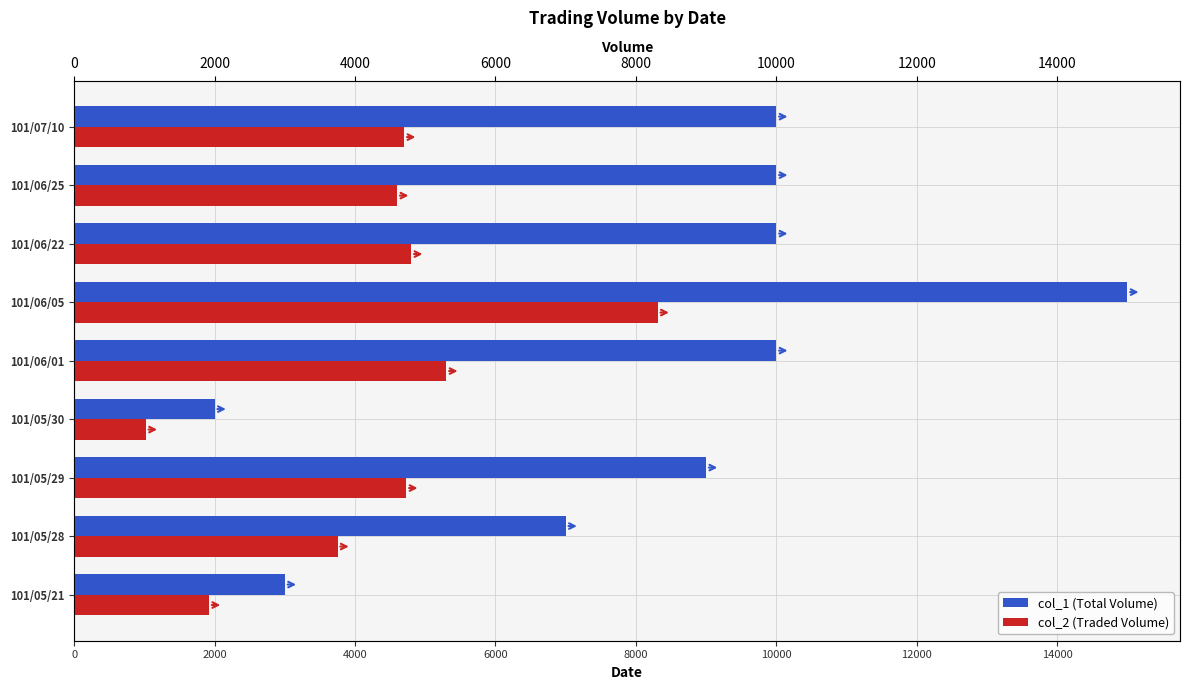

What are all the series names shown in the legend?

col_1 (Total Volume), col_2 (Traded Volume)